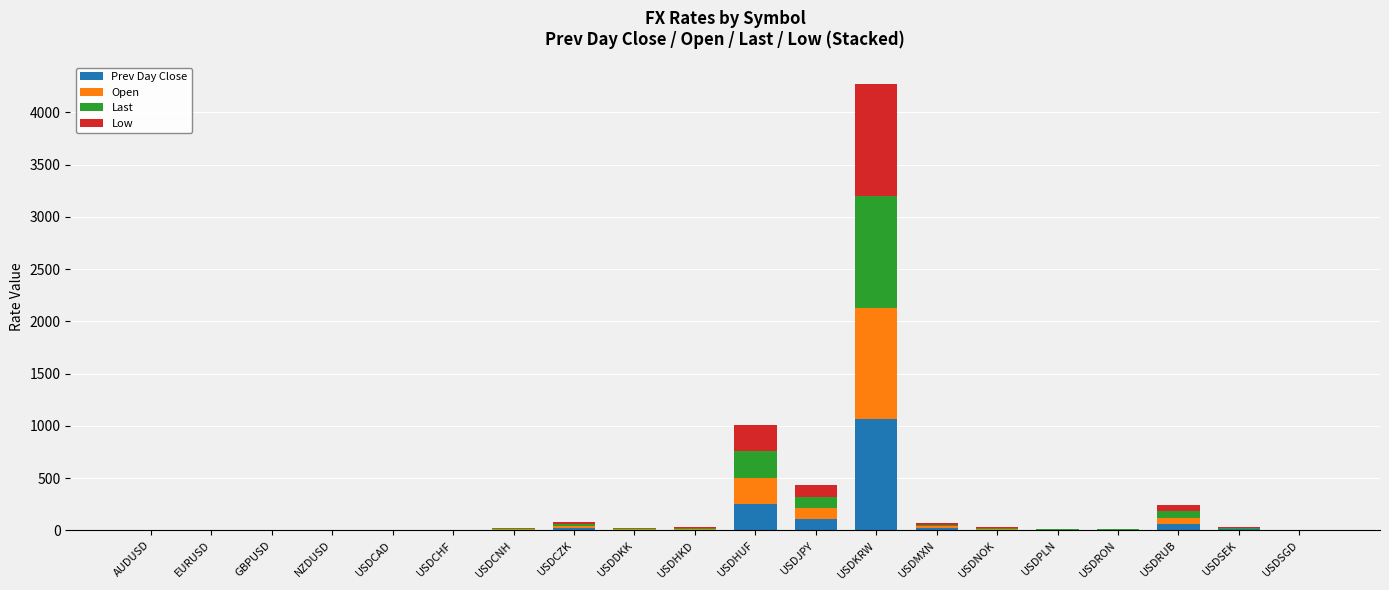

Where is Prev Day Close nearest to the value 533?

USDHUF